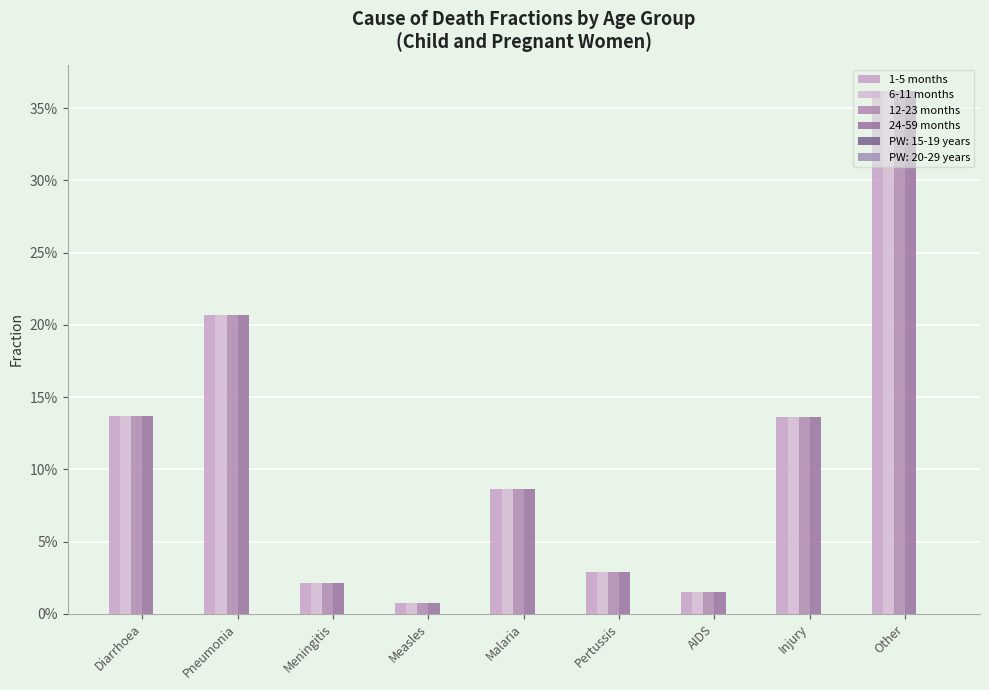

What is the label of the 7th bar from the right?

Meningitis